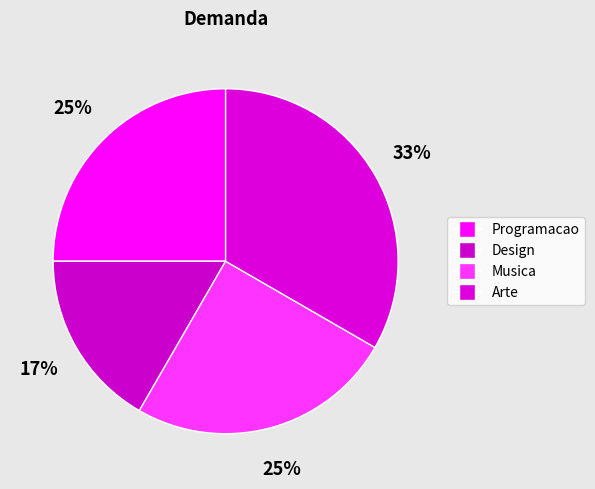

How many segments does this pie chart have?

4